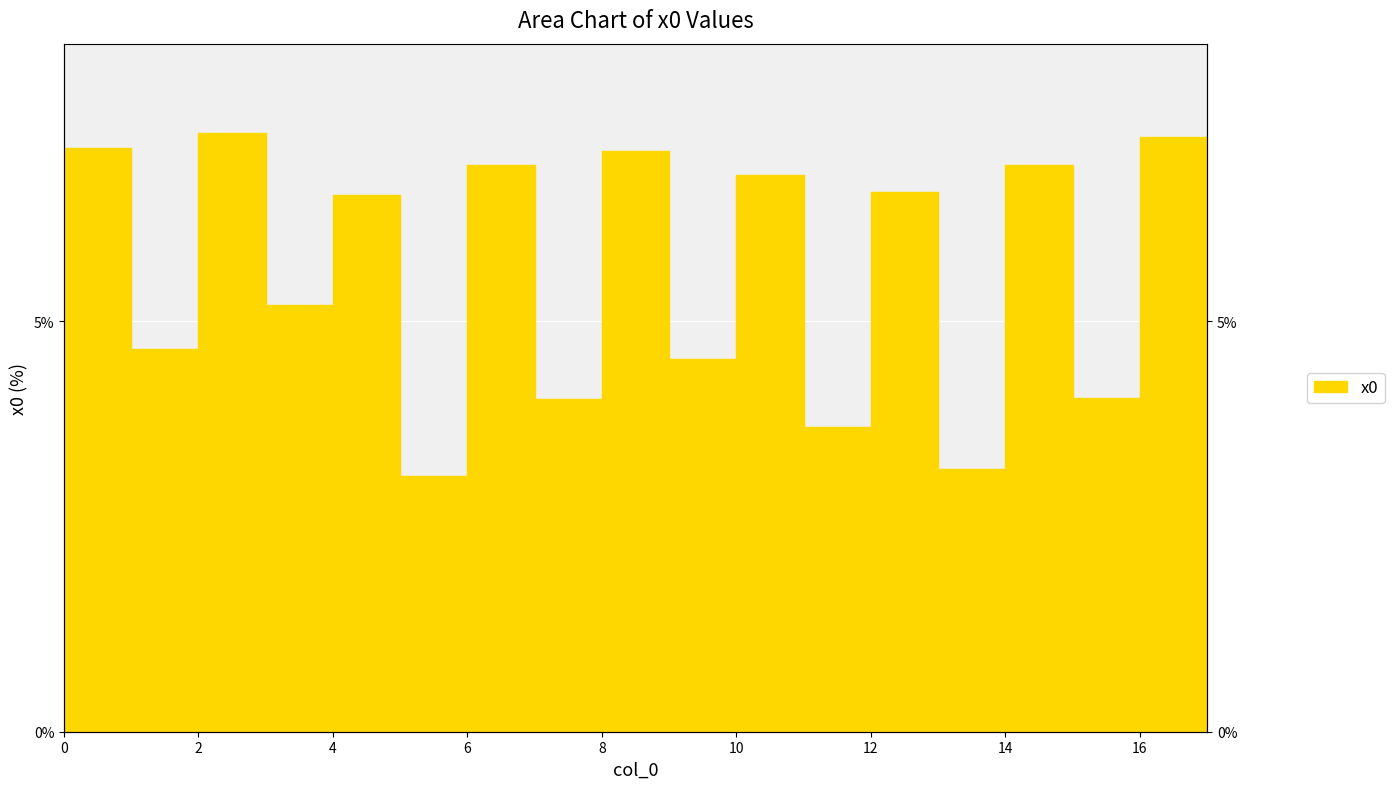

Where is the first local maximum?

2